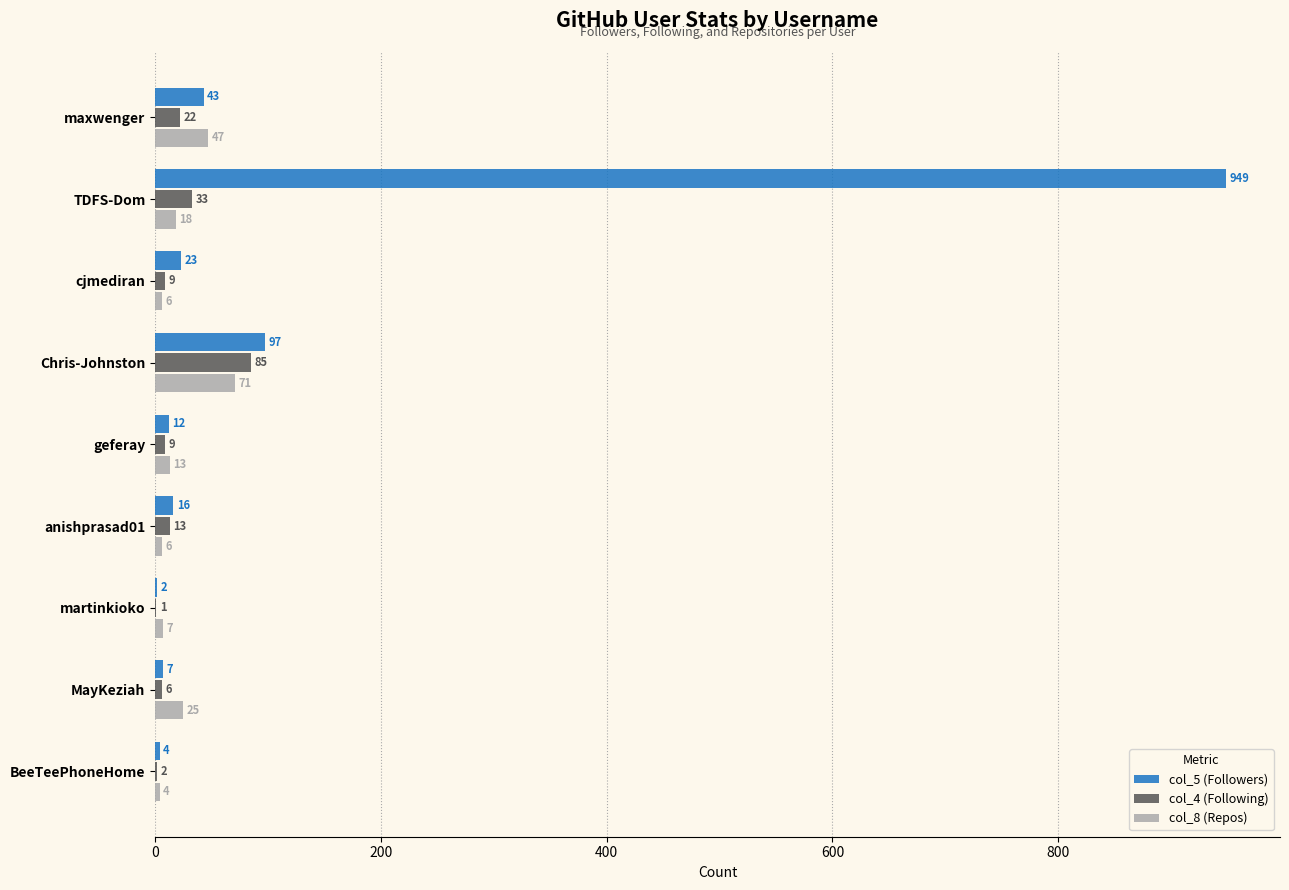

The value of col_4 (Following) at BeeTeePhoneHome is 2. True or false?

True